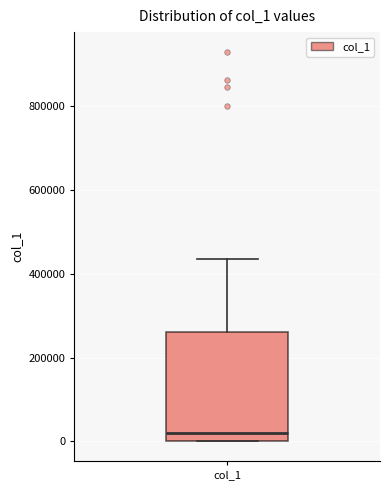

Read this box plot against the y-axis: the position of the median line, the range covered by the box, and the ends of both whiskers. The values are not printed on the chart, so give them approximately, as read against the axis.

median 20000, box 0 to 260000, whiskers 0 to 440000